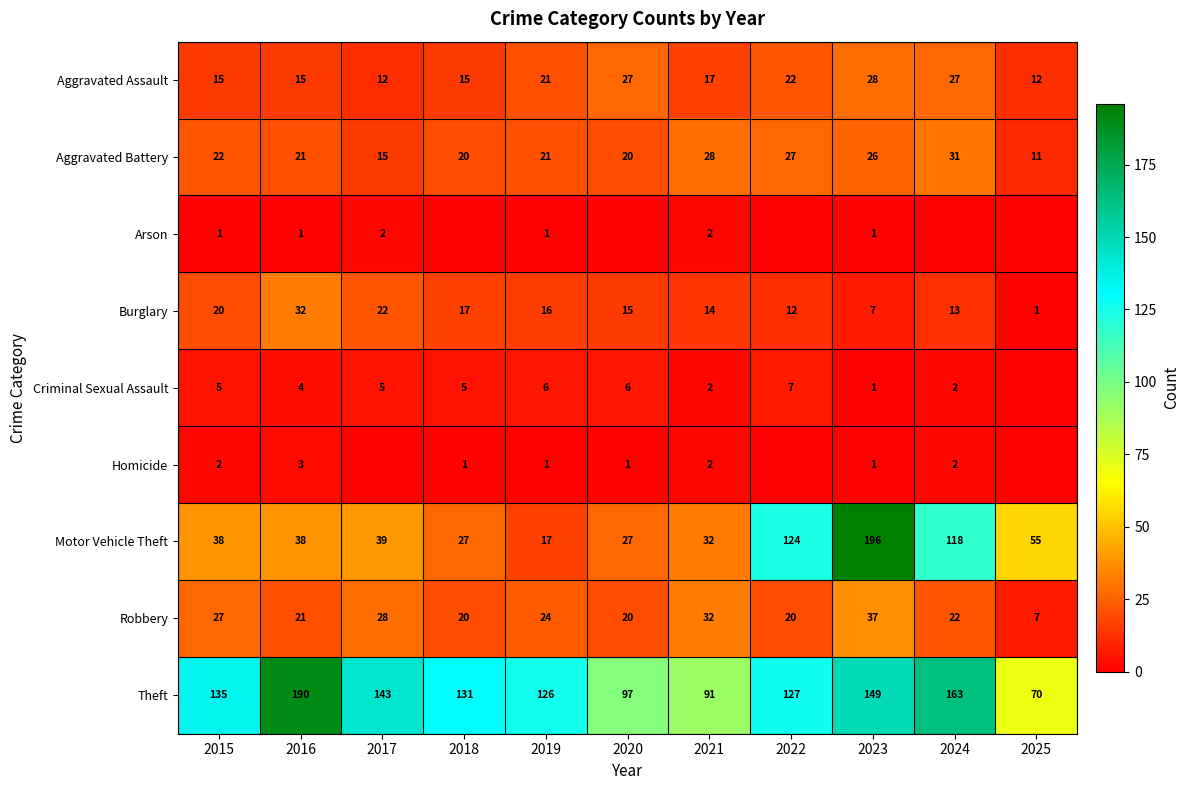

What is the maximum value for Aggravated Assault?

28